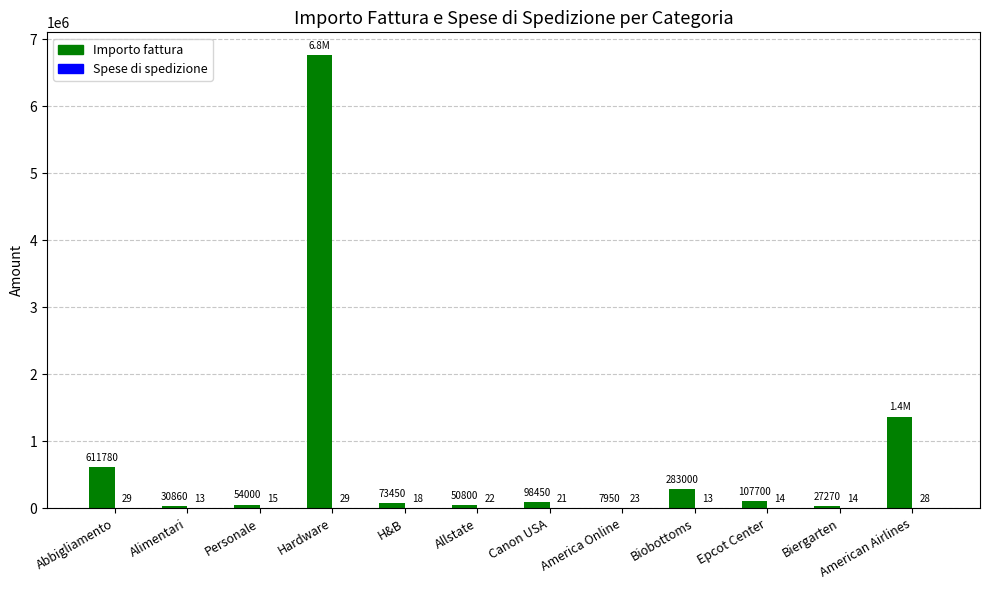

Is it true that Importo fattura equals 611780 at Abbigliamento?

True